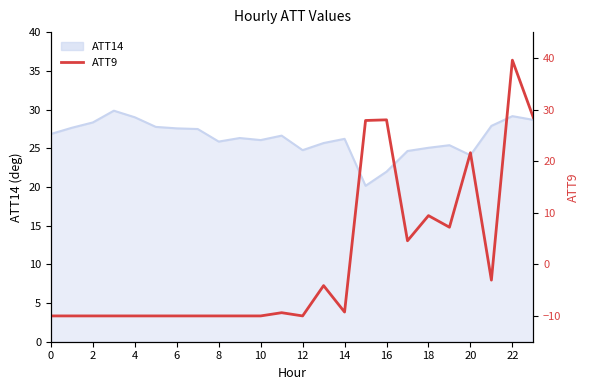

Is it true that the value at 12 is -16.3?

False